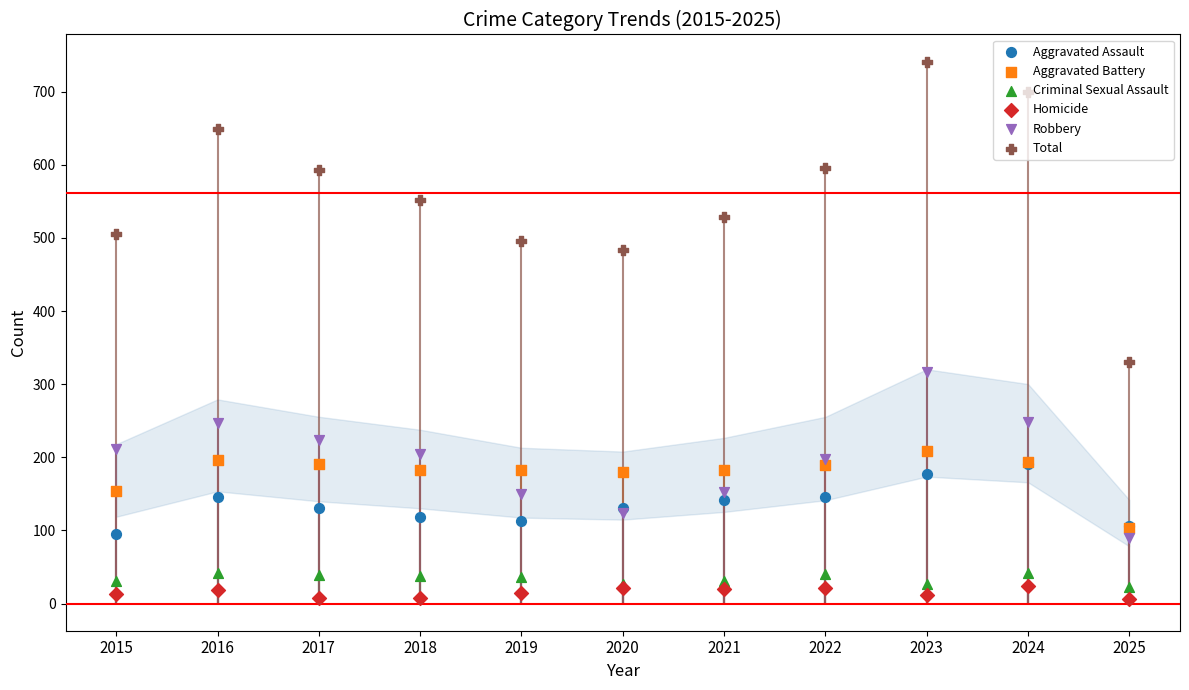

Which series reaches the maximum Y coordinate?

Total